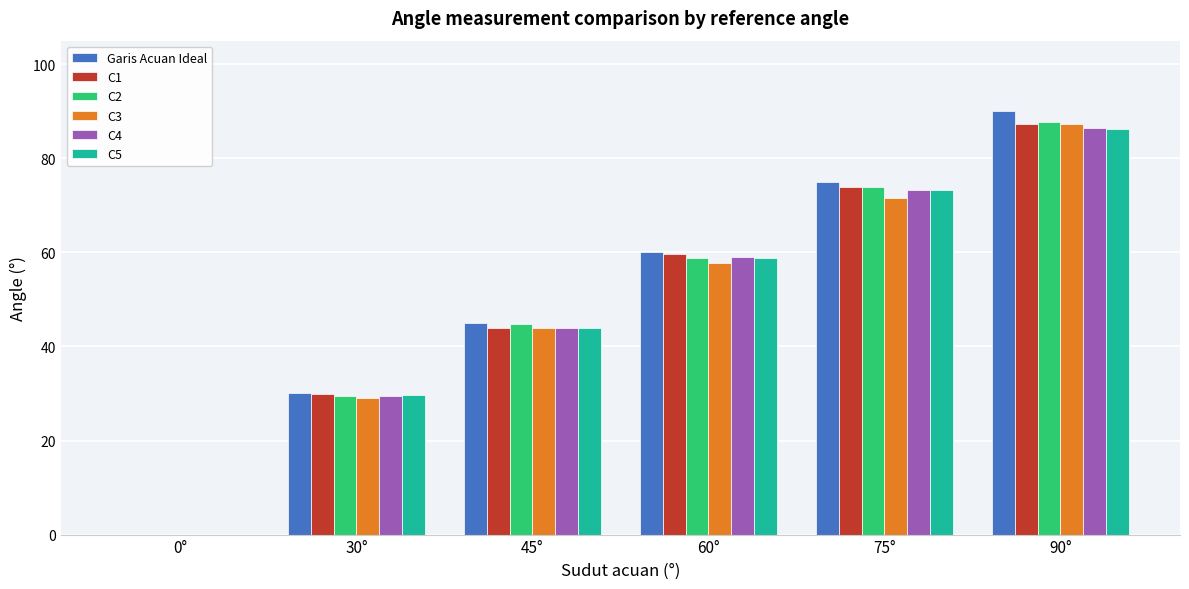

What is the greatest value displayed?

90.0